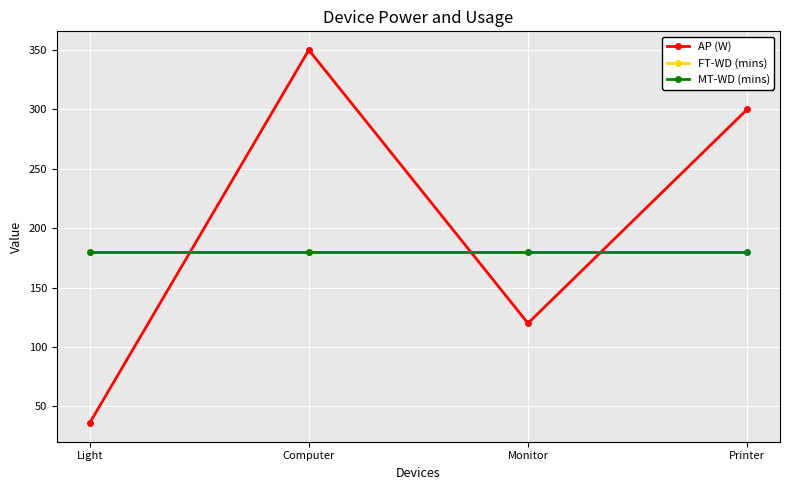

Reading left to right, what are all the values shown in this chart?

AP (W): Light=36	Computer=350	Monitor=120	Printer=300
FT-WD (mins): Light=180	Computer=180	Monitor=180	Printer=180
MT-WD (mins): Light=180	Computer=180	Monitor=180	Printer=180